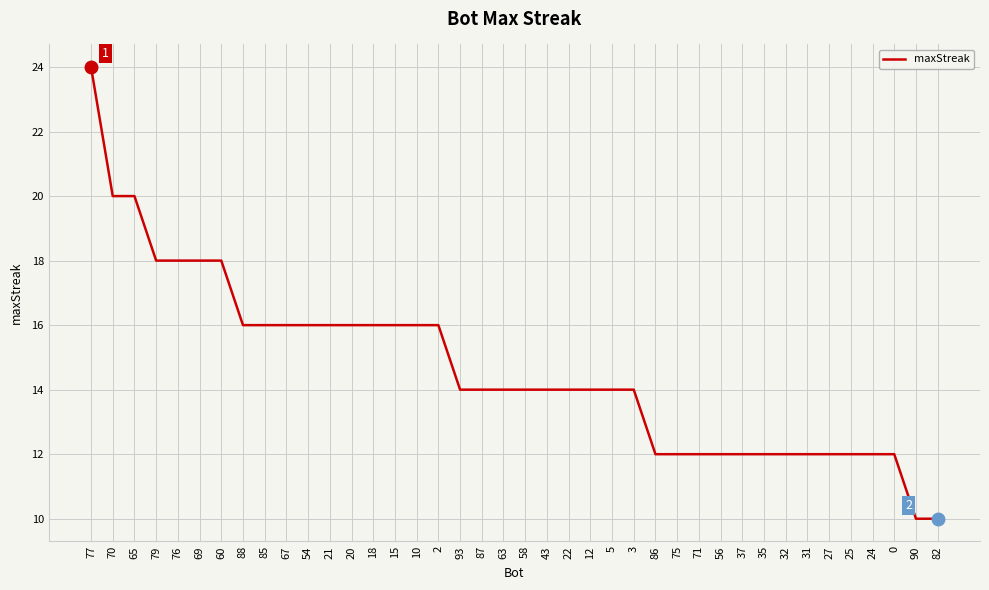

Reading left to right, extract all data points from this chart.

24	20	20	18	18	18	18	16	16	16	16	16	16	16	16	16	16	14	14	14	14	14	14	14	14	14	12	12	12	12	12	12	12	12	12	12	12	12	10	10